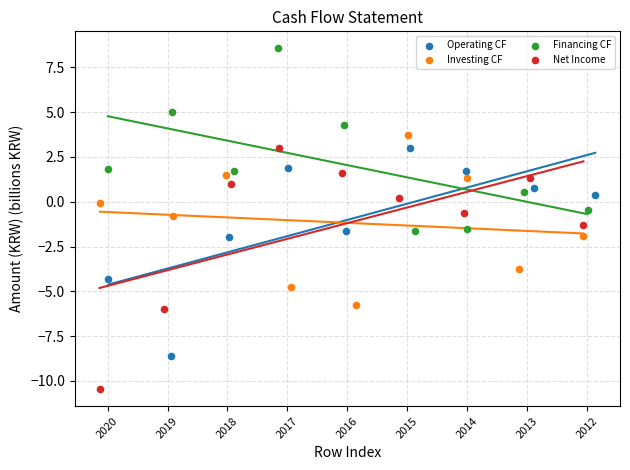

Which series contains the lowest Y value?

Net Income